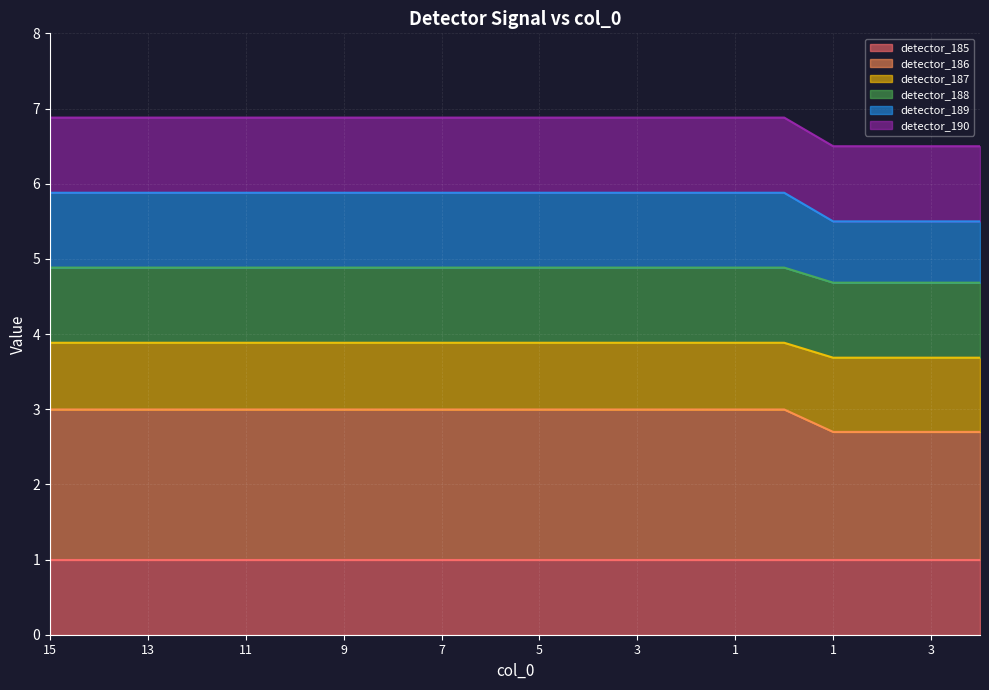

At 14, list the series in order from smallest to largest.

detector_187, detector_190, detector_185, detector_188, detector_189, detector_186